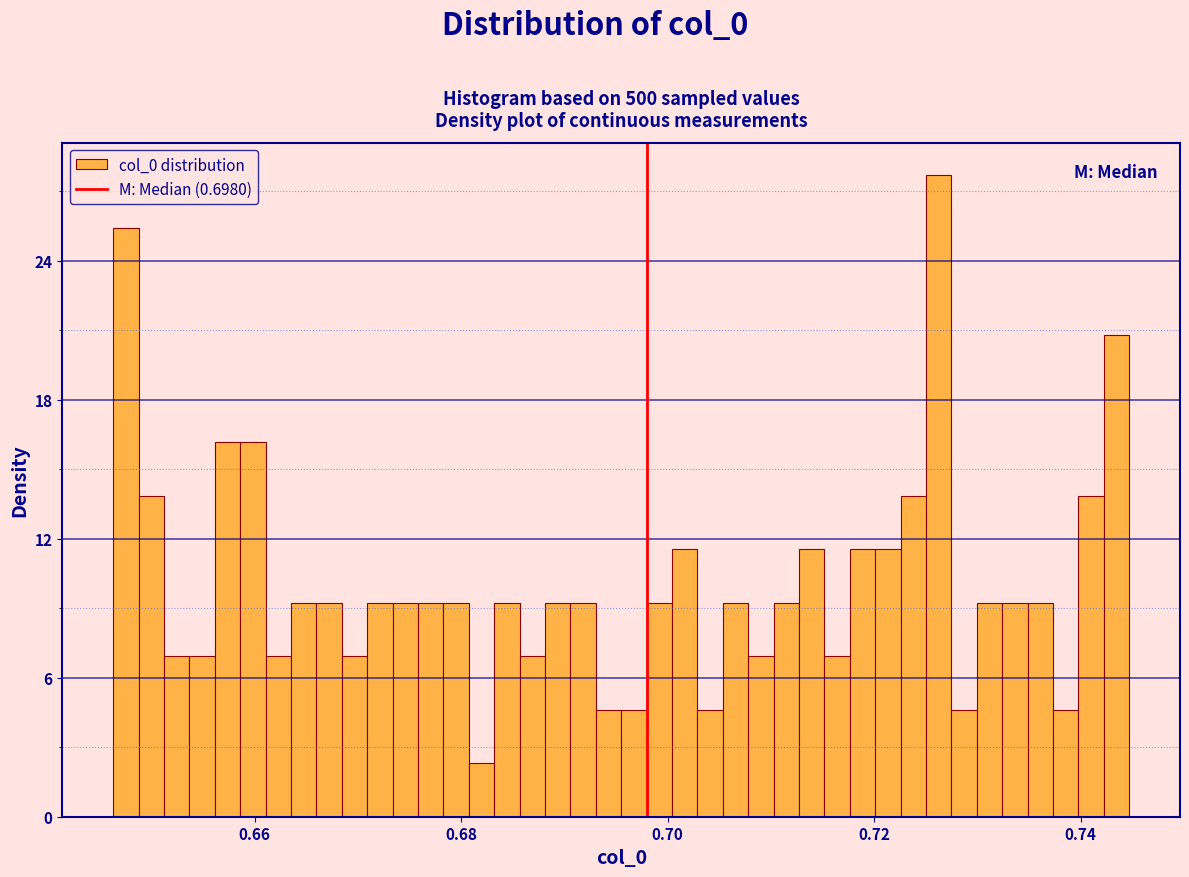

Read against the x-axis, roughly where is the centre of the tallest bar?

0.726